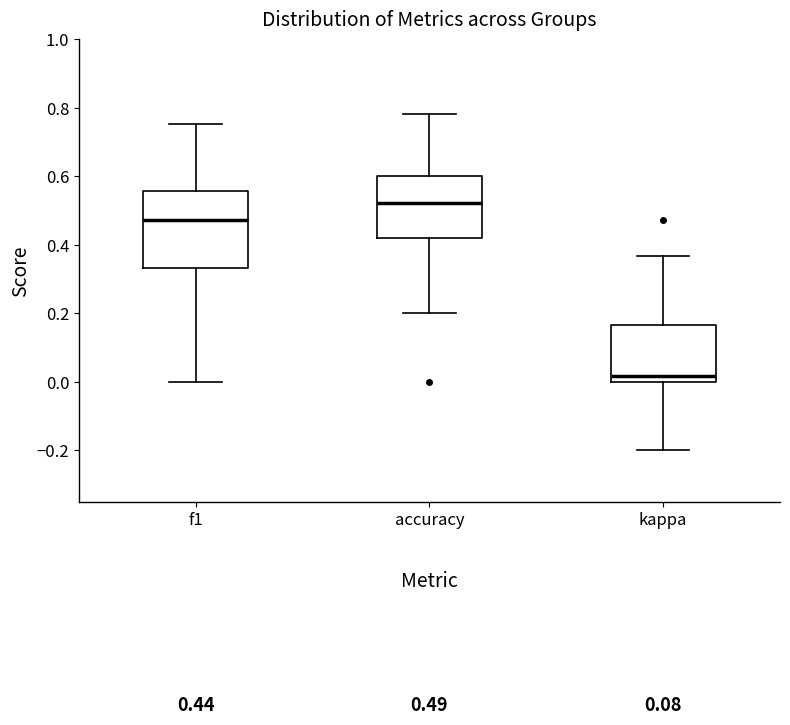

Which box is the tallest, from its lower edge to its upper edge?

f1